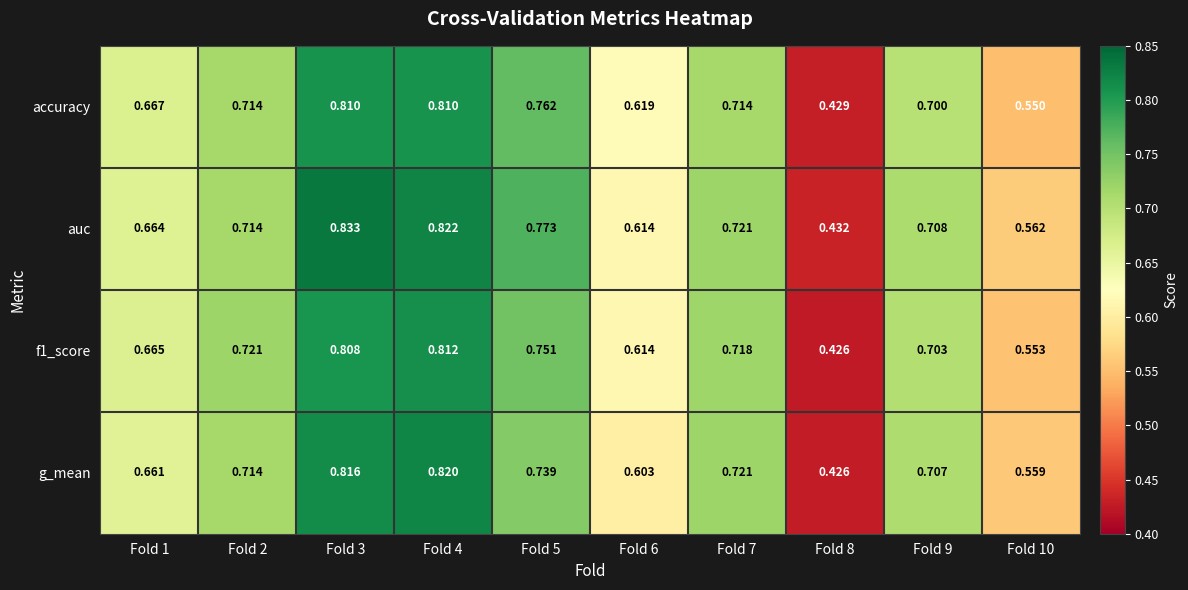

Which series has the largest total across all categories?

auc